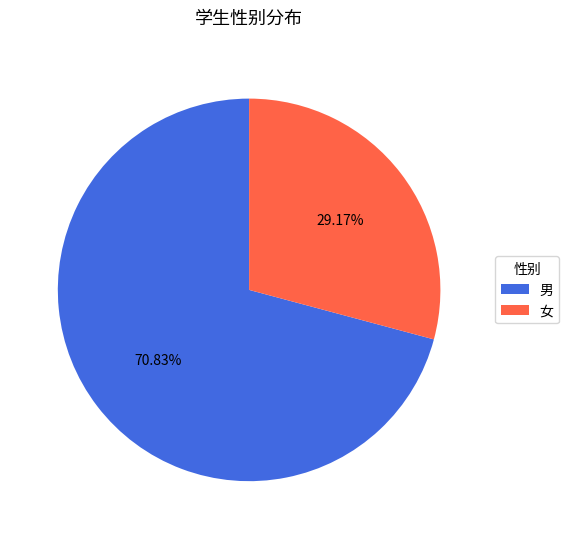

What percentage is the 男 slice, to the nearest percent?

71%